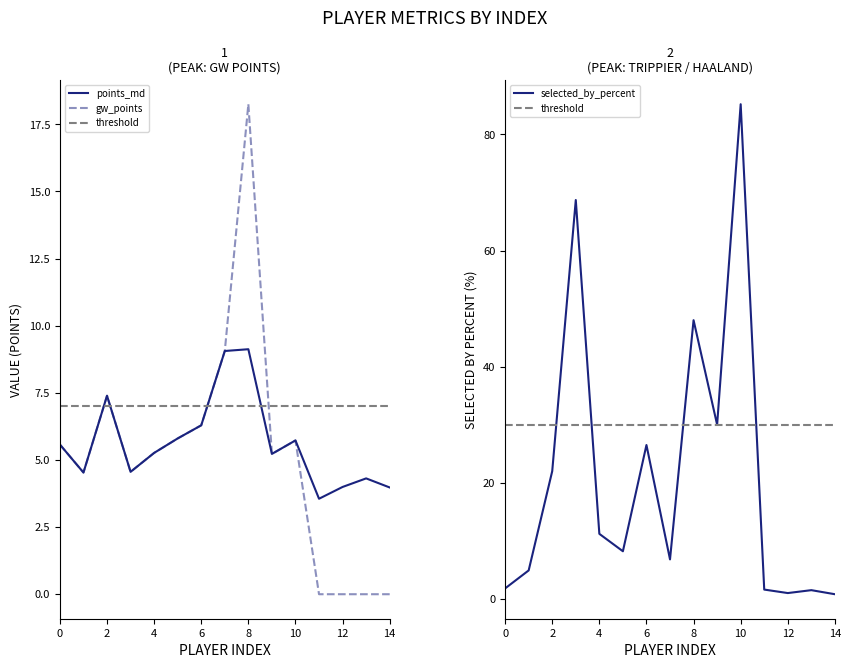

Which label corresponds to the smallest value in the chart?

11